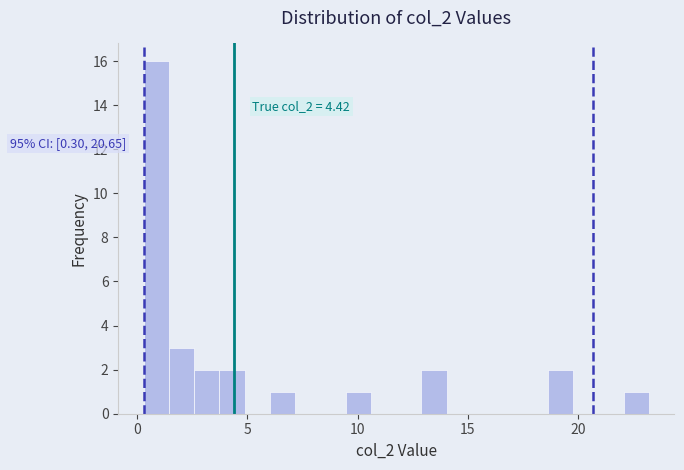

Read against the x-axis, roughly where is the centre of the tallest bar?

1.0